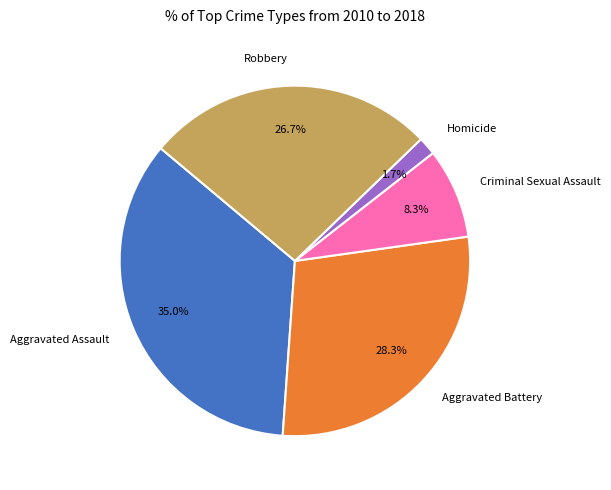

The Aggravated Assault slice represents 35% of the pie. True or false?

True